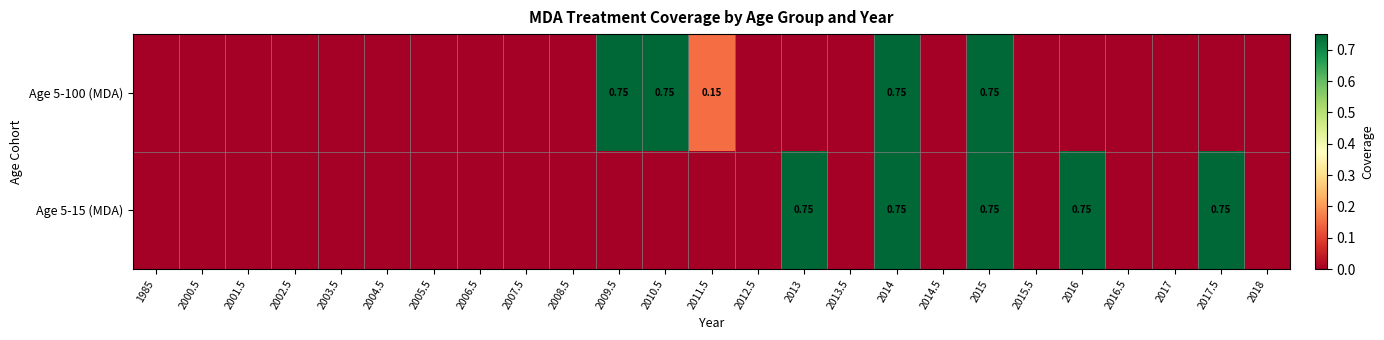

At which category is the sum across all series the highest?

2014